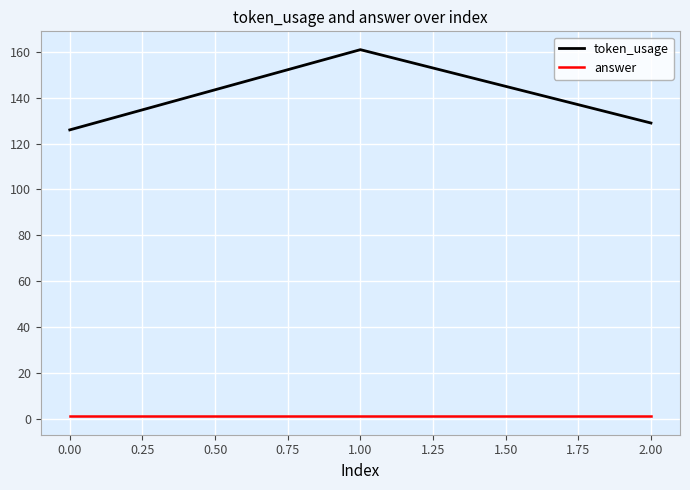

Count the number of categories in the chart.

3